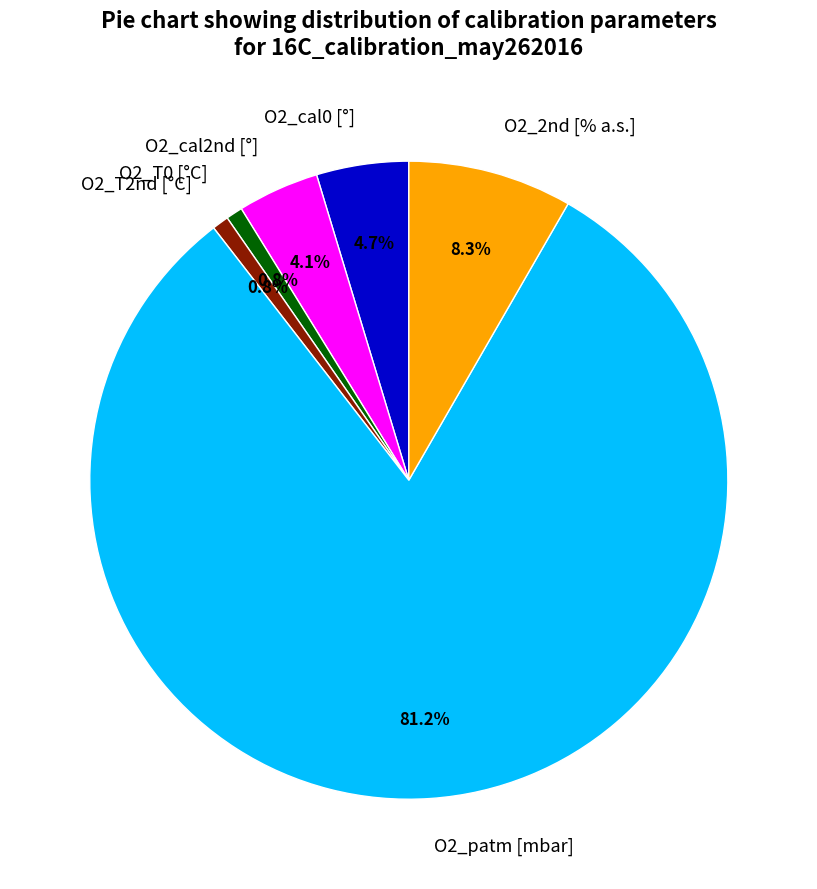

Which slice is the largest?

O2_patm [mbar]